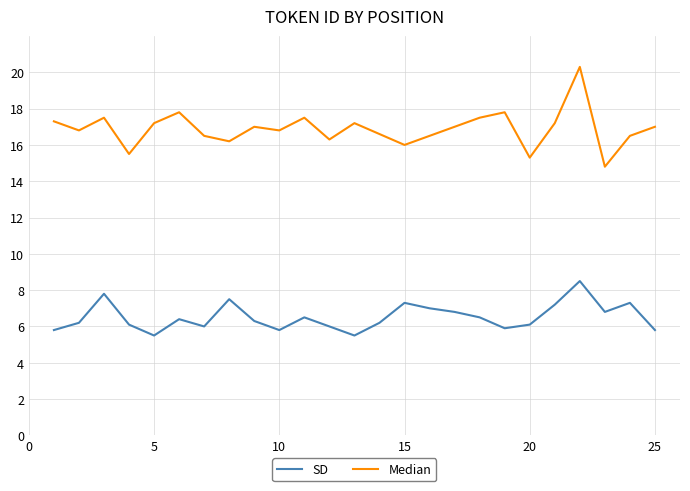

Which series has the widest spread of values?

Median